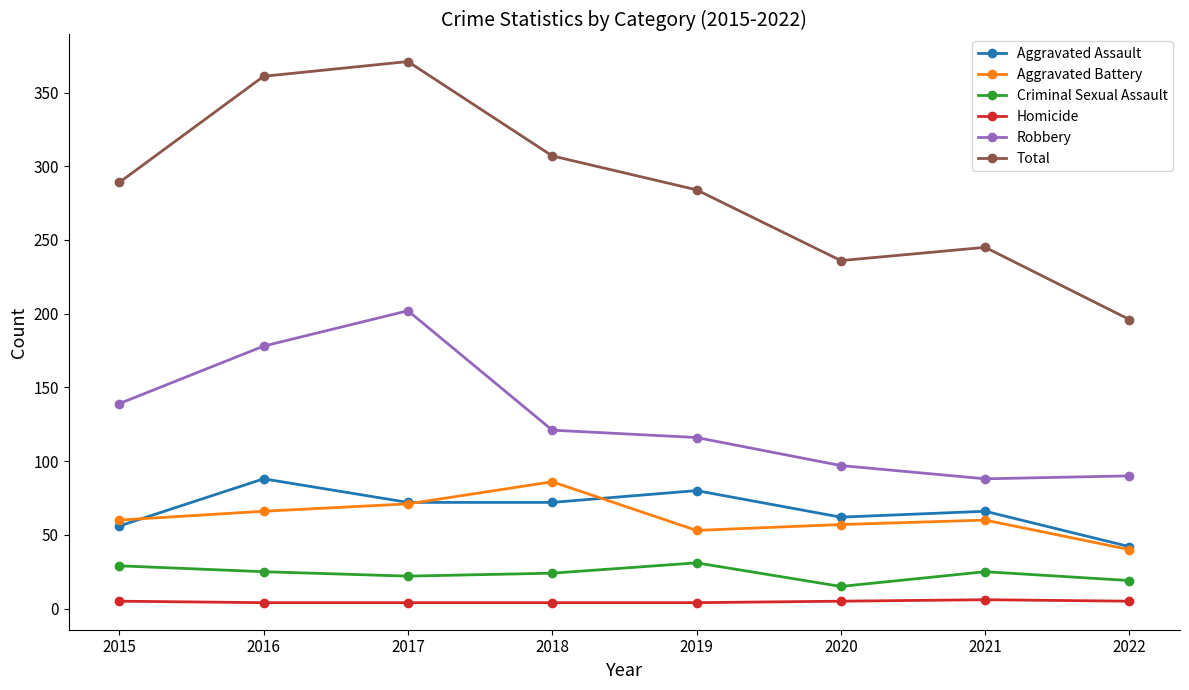

Does the chart have visible grid lines?

No